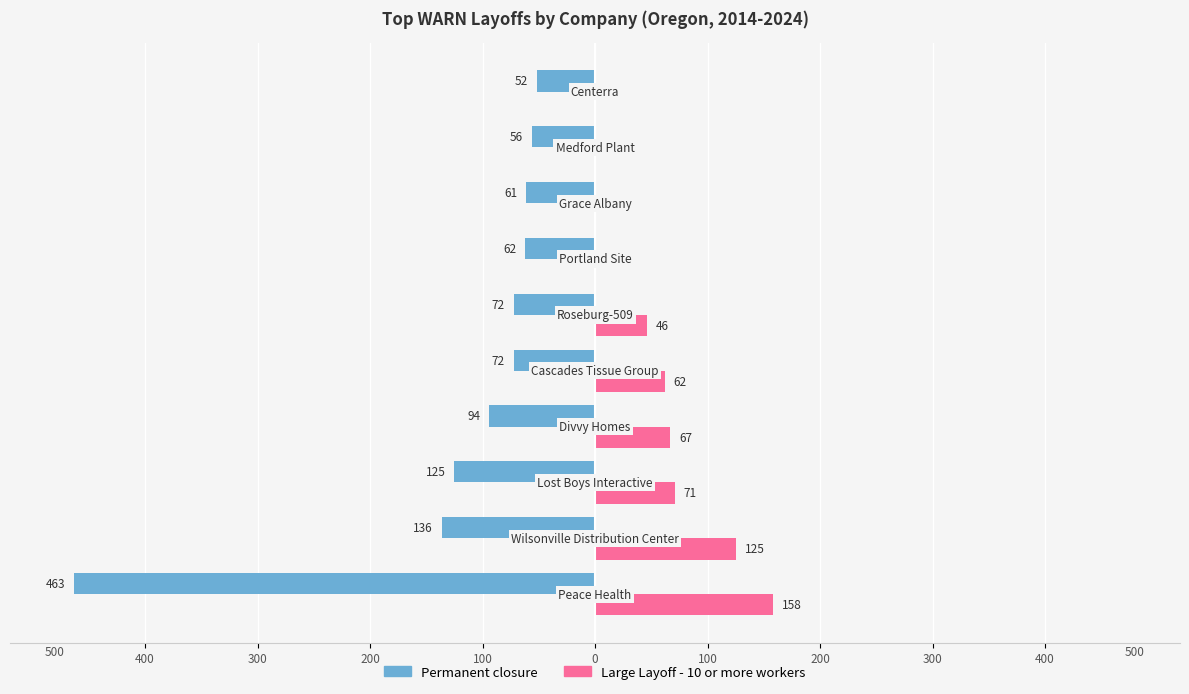

What are all the series names shown in the legend?

Permanent closure, Large Layoff - 10 or more workers